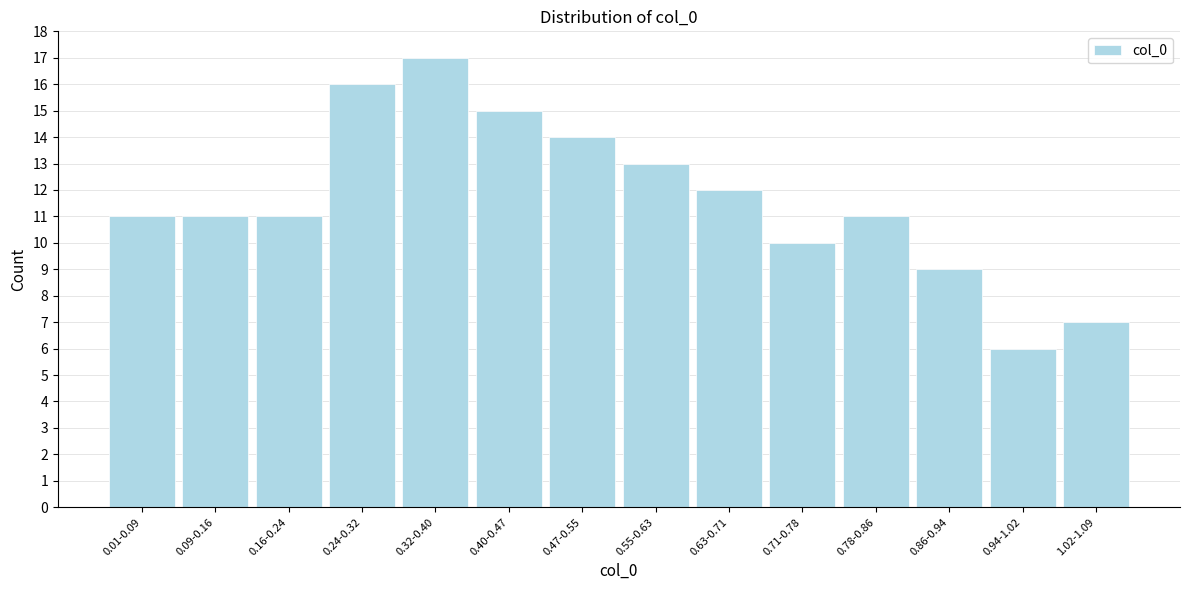

Reading left to right, list all the values displayed in this chart.

11	11	11	16	17	15	14	13	12	10	11	9	6	7